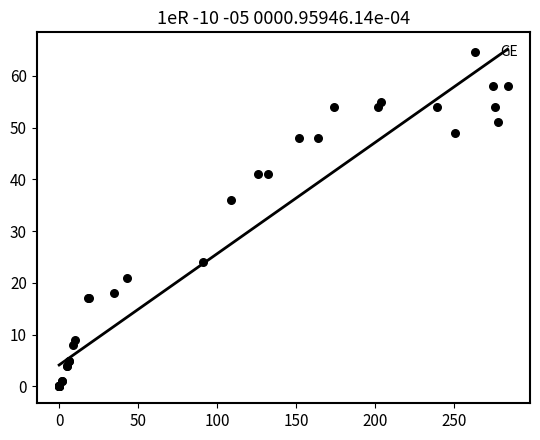

What Y value in the scatter plot is closest to 29?

24